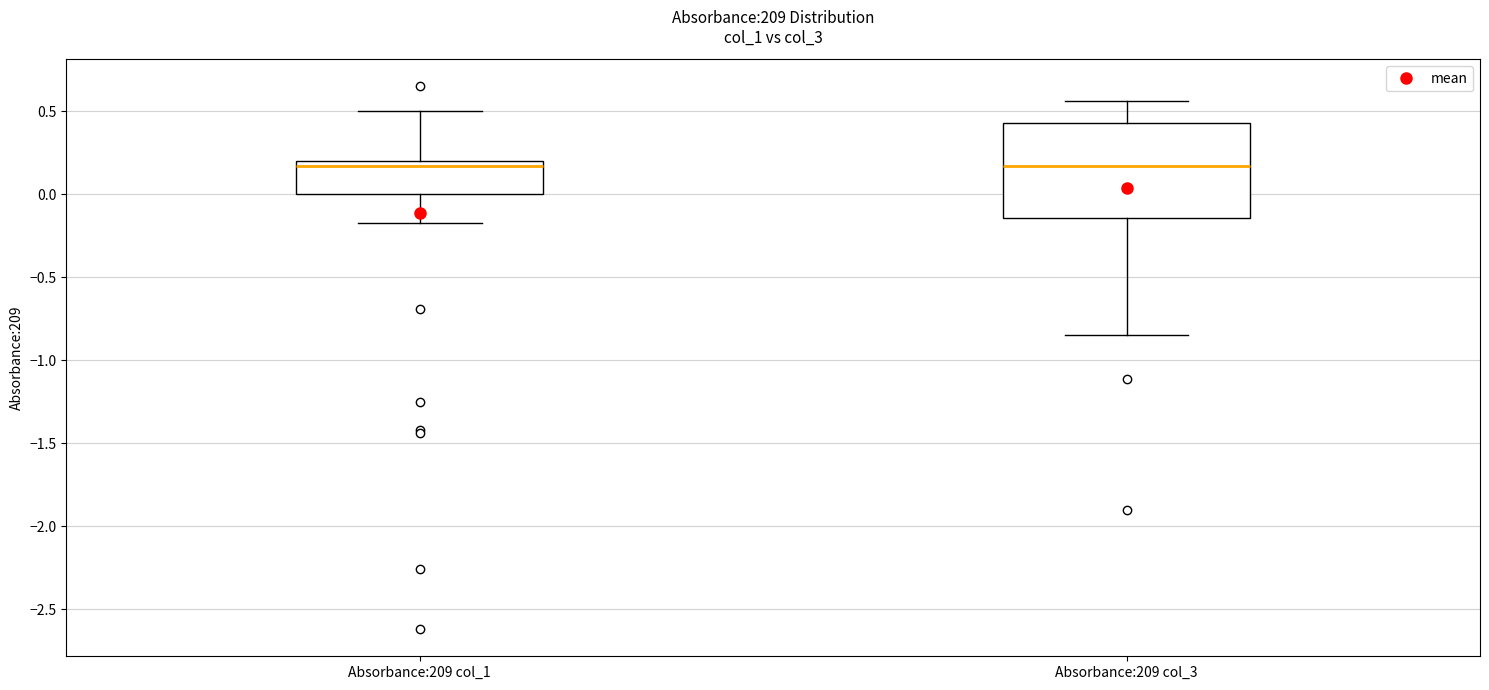

Reading left to right, read every box against the y-axis: the position of its median line, the range the box covers, and the ends of its whiskers. The values are not printed on the chart, so give them approximately, as read against the axis.

Absorbance:209 col_1: median 0.15, box 0.00 to 0.20, whiskers -0.15 to 0.50
Absorbance:209 col_3: median 0.15, box -0.15 to 0.45, whiskers -0.85 to 0.55